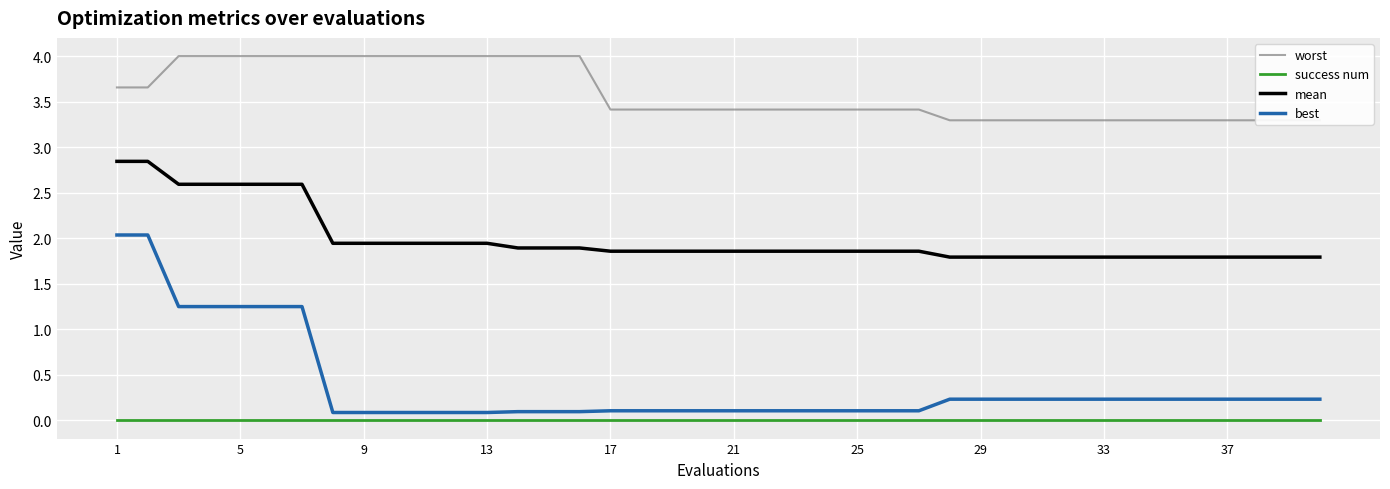

True or false: mean and best cross at least once.

False